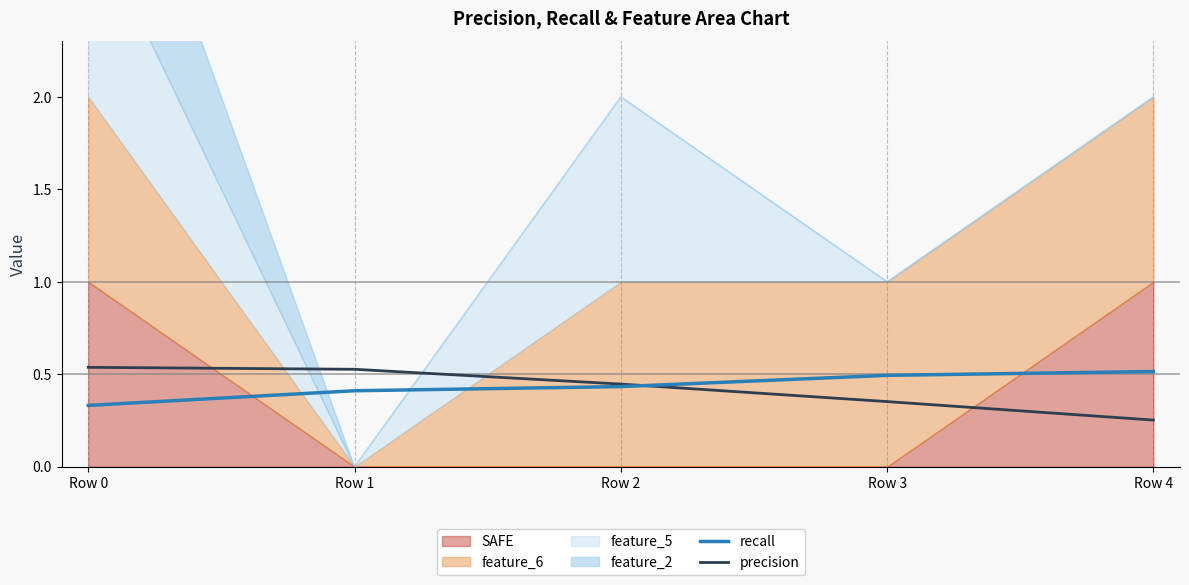

The value of precision at Row 4 is 0.4. True or false?

False